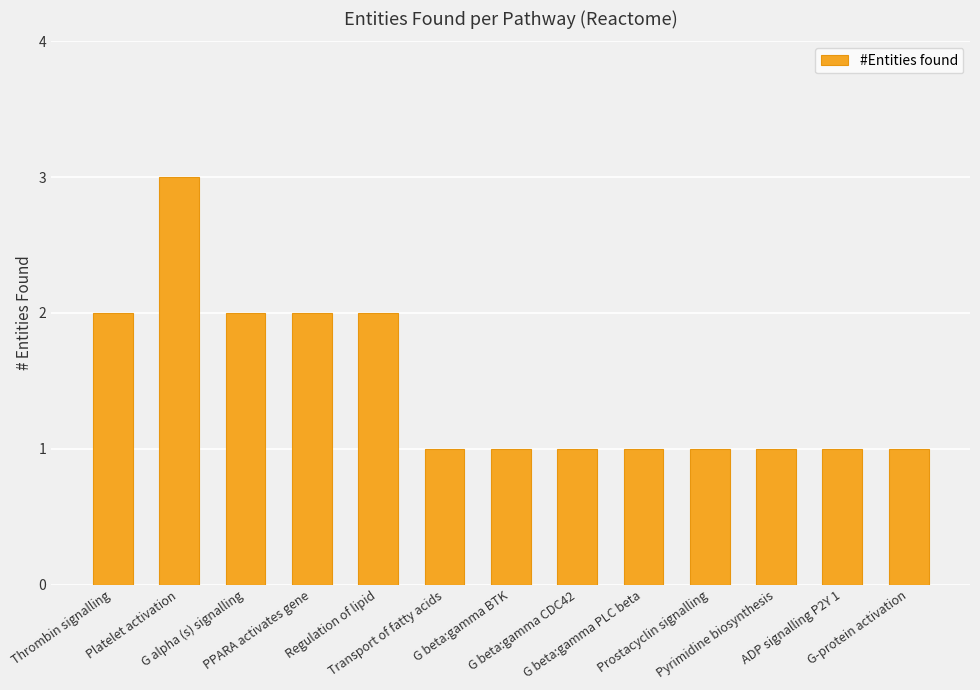

What is the maximum value shown in the chart?

3